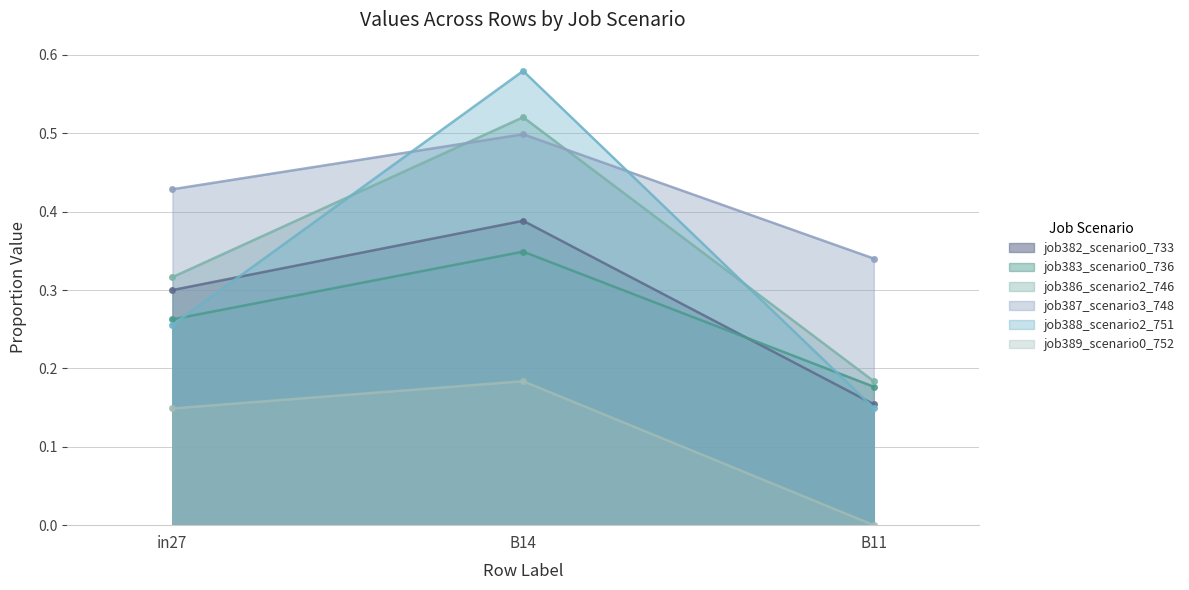

What is the label of the 2nd point from the right?

B14